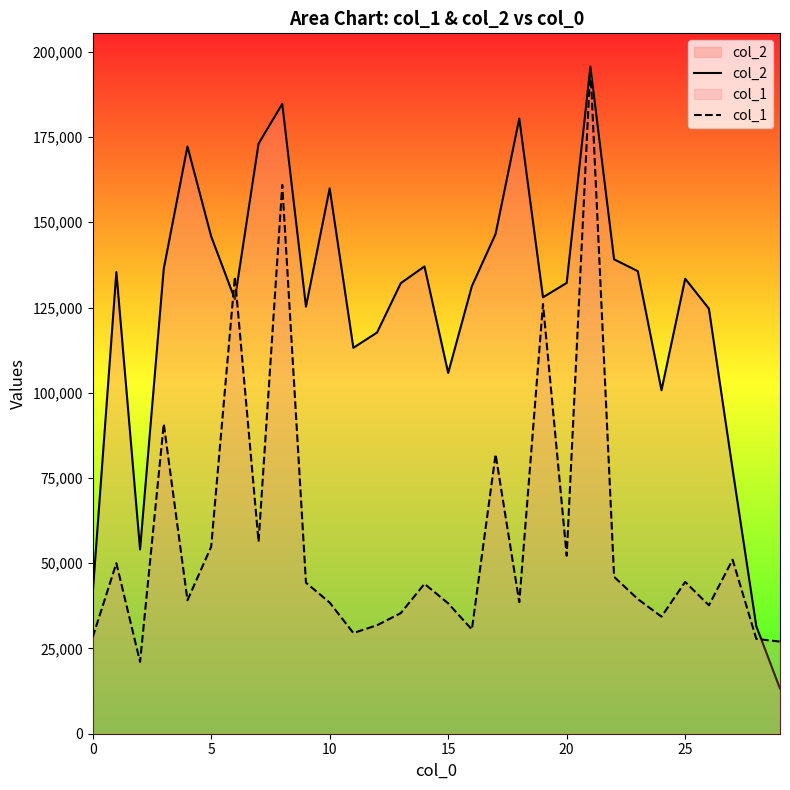

Which series has the largest total across all categories?

col_2